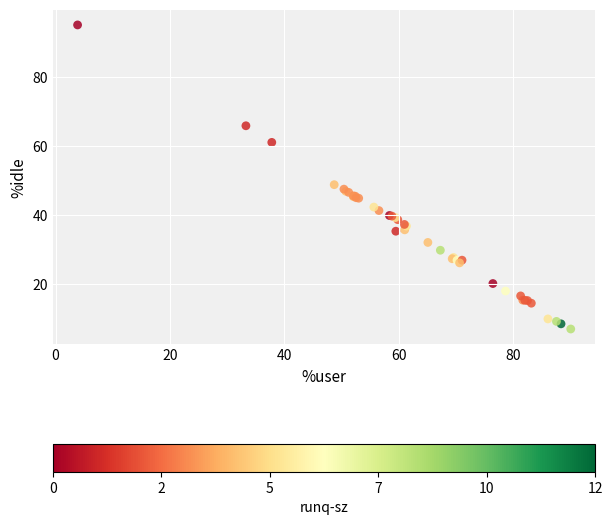

What Y value in the scatter plot is closest to 51?

48.8